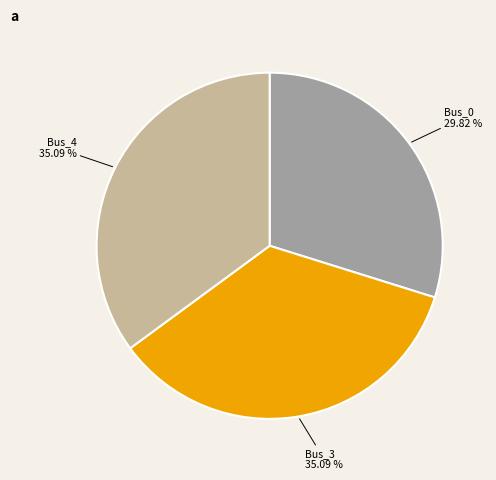

Is Bus_4 the majority of the pie?

No